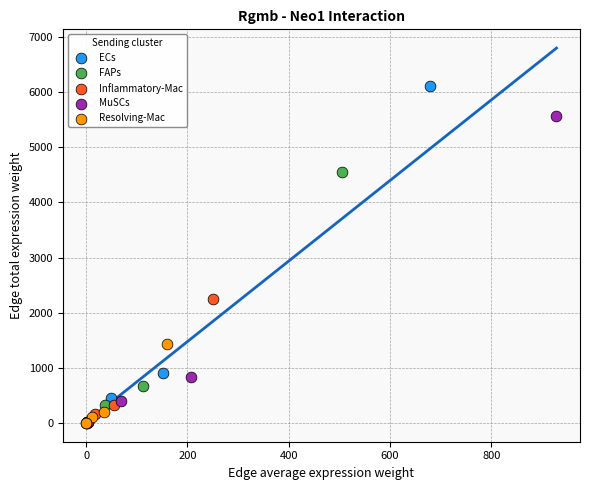

What are all the series names shown in the legend?

ECs, FAPs, Inflammatory-Mac, MuSCs, Resolving-Mac